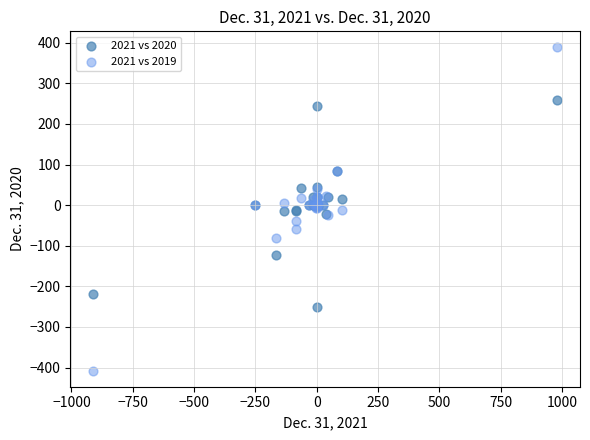

What is the X range (max minus min) for the scatter plot?

1889.0